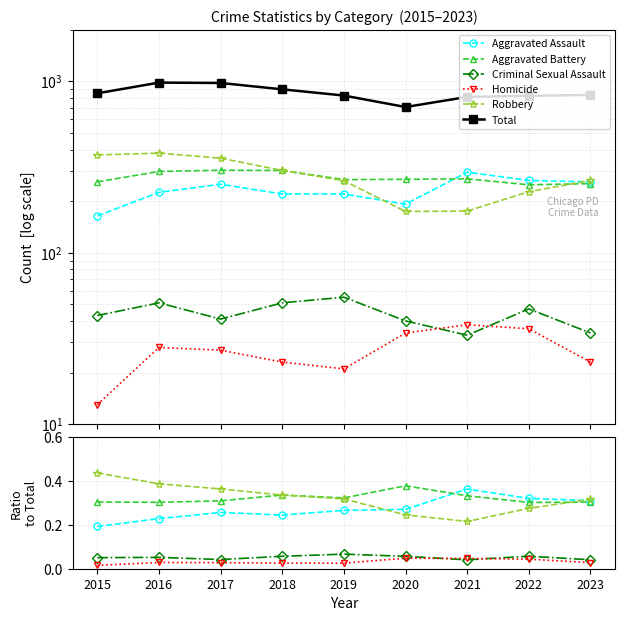

Count the Aggravated Battery values in the range 0 to 1.

9